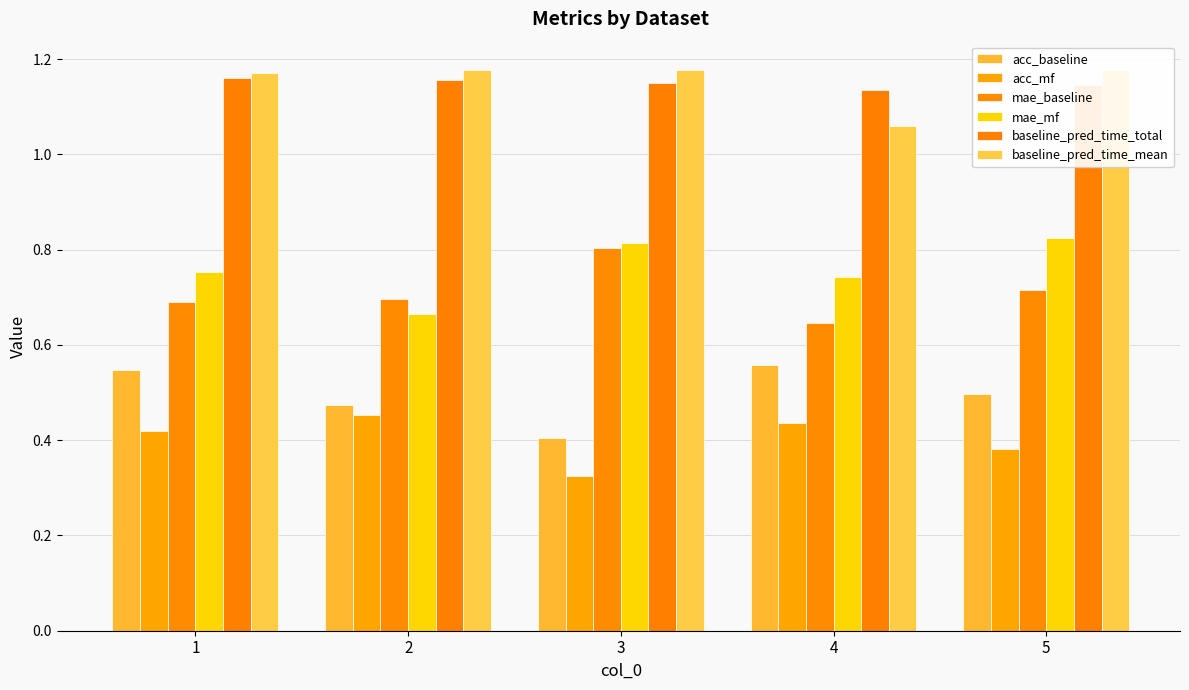

Count the number of categories in the chart.

5